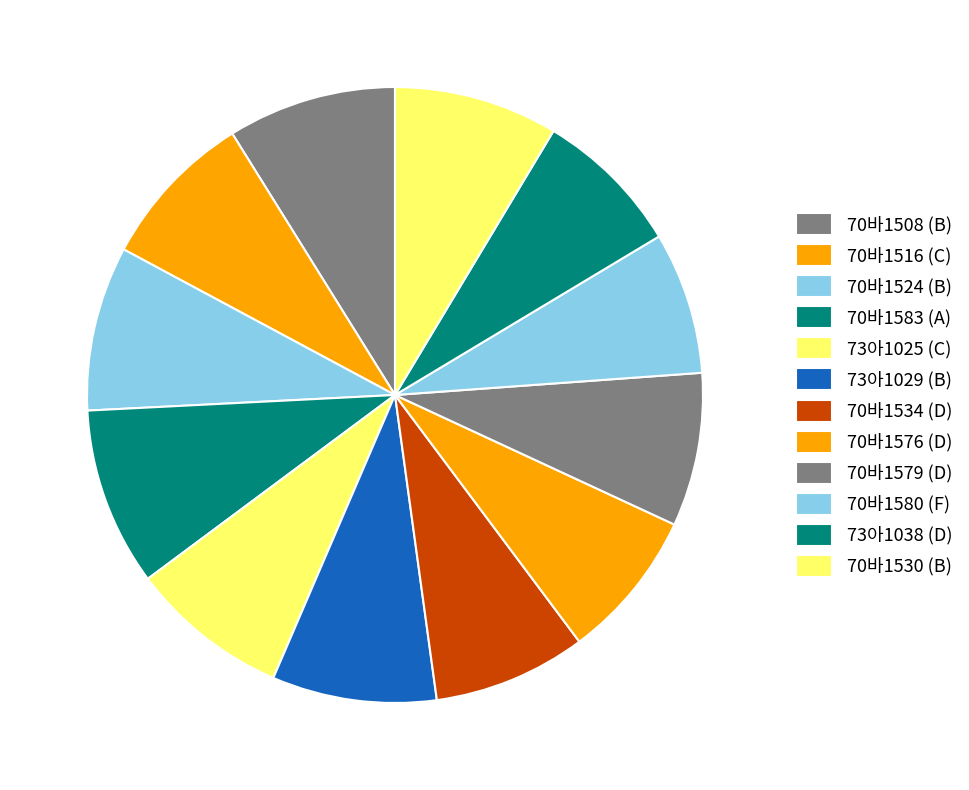

Combined, what portion of the pie is 70바1508 (B) and 70바1516 (C)?

17.2%